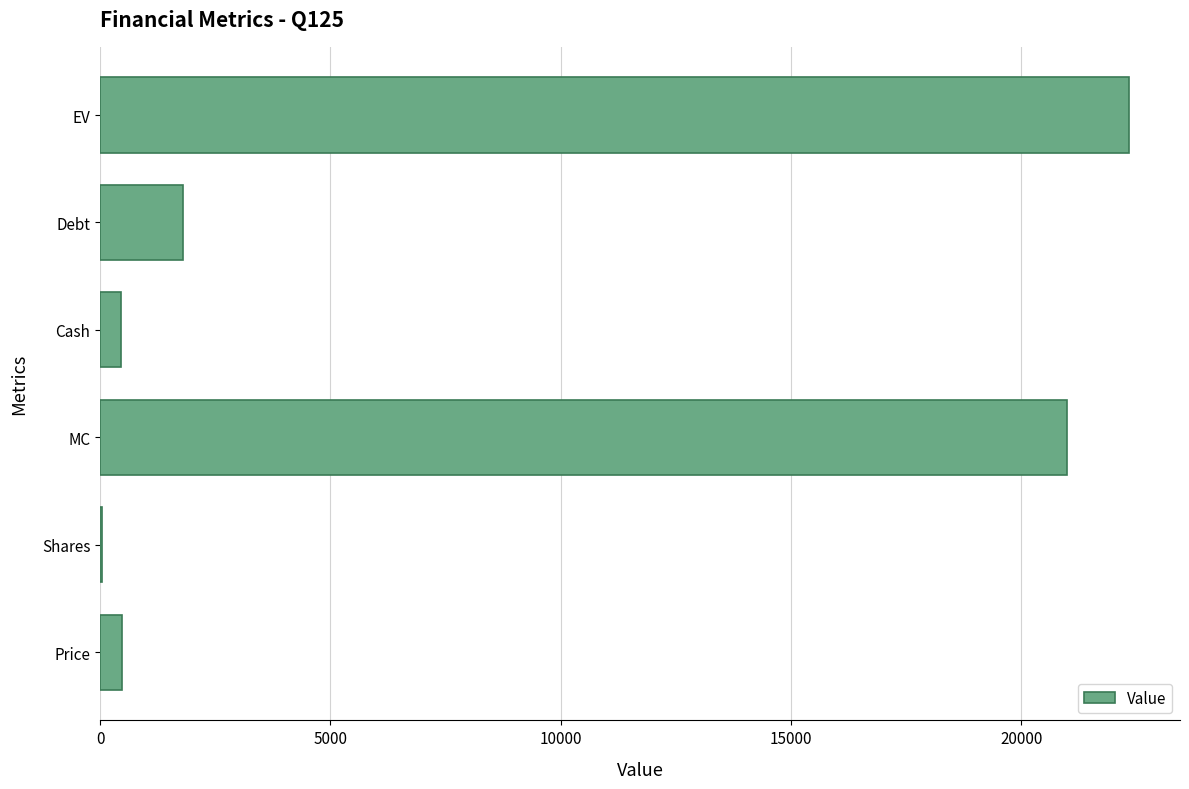

What is the maximum value shown in the chart?

22327.5